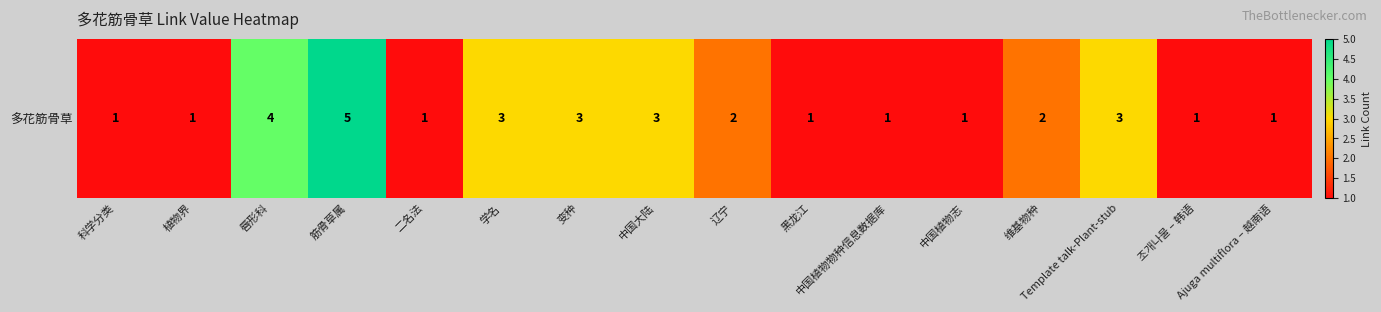

What is the difference between the second highest and minimum values?

3